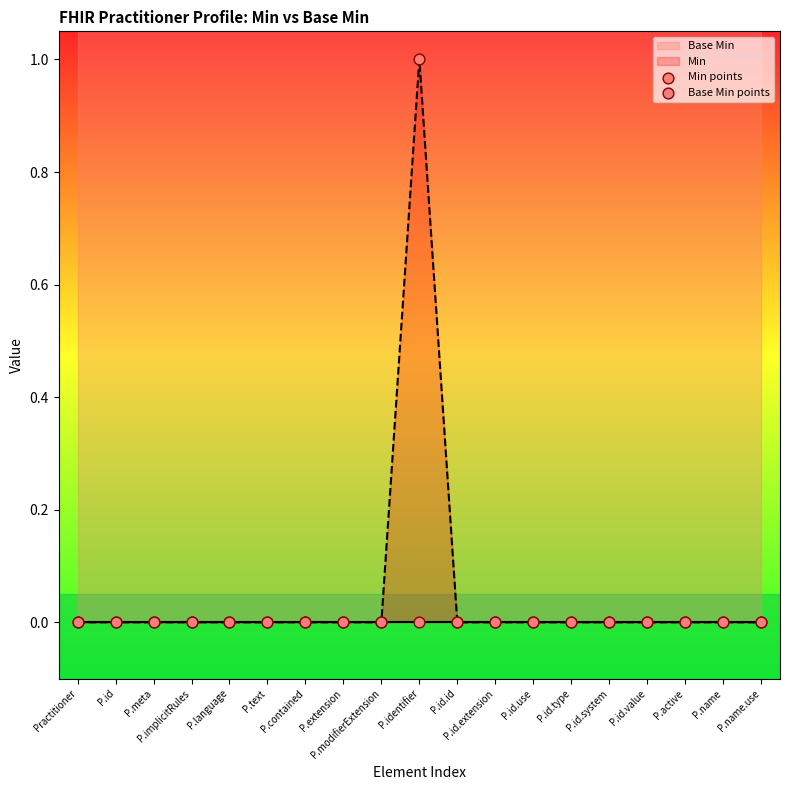

Is the value of Base Min points at P.name.use greater than the value of Min points at P.id.type?

No